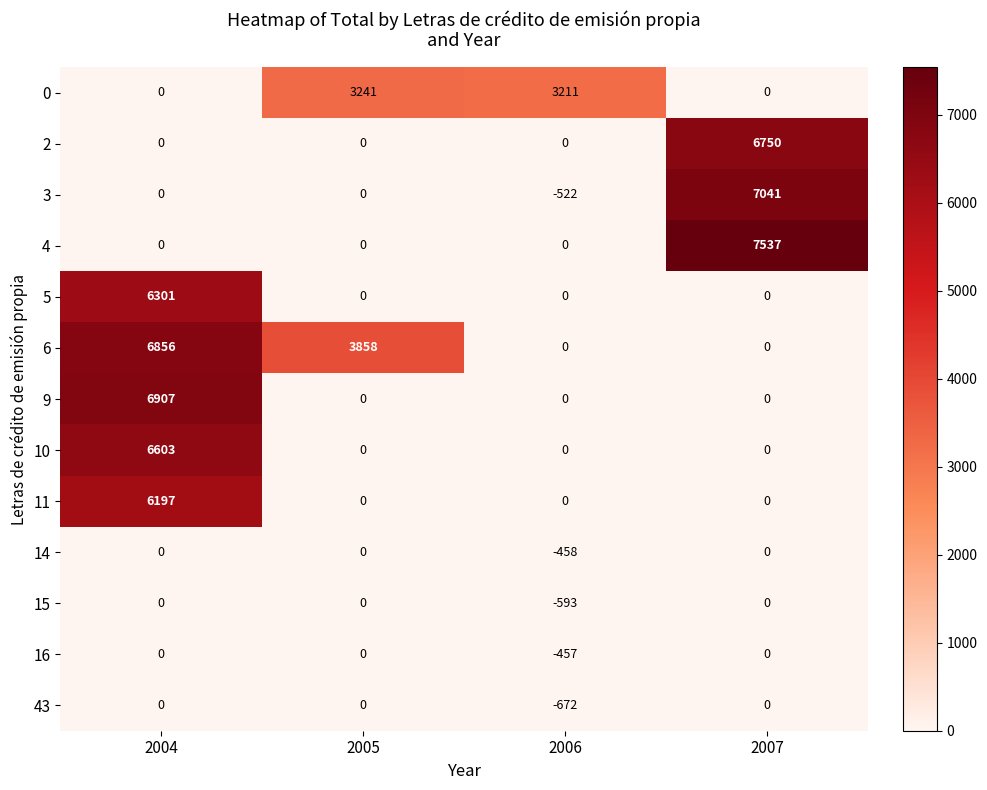

At which category is the sum across all series the highest?

2004